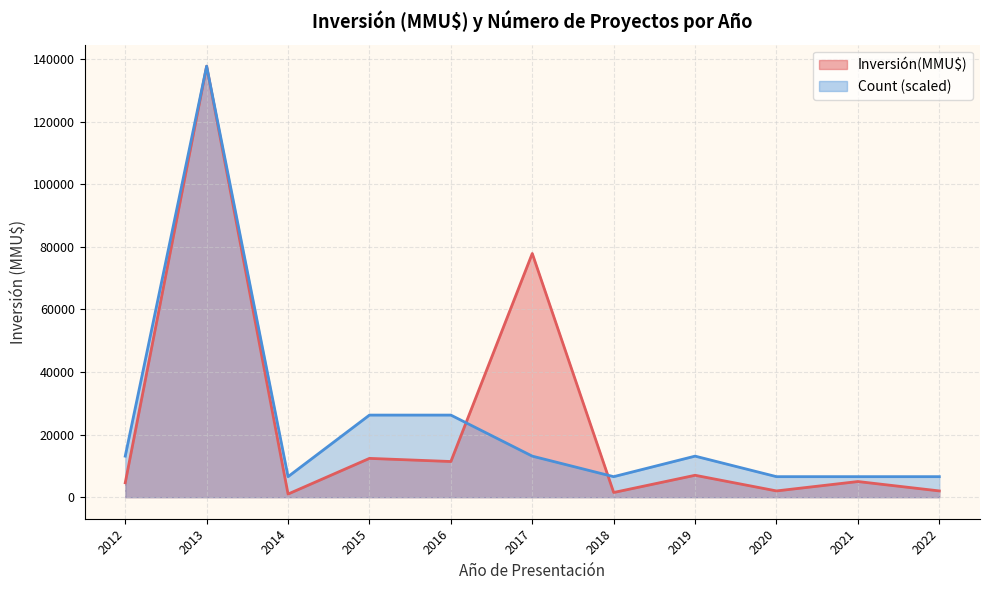

What is the difference between the highest and lowest values at 13?

1499